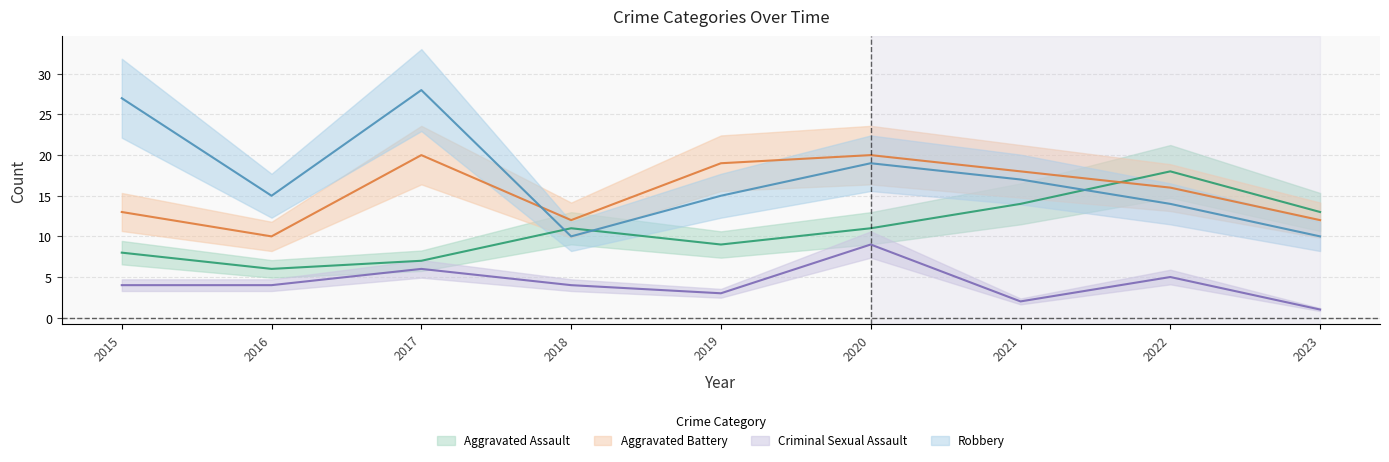

At how many categories does at least one series exceed 5?

9